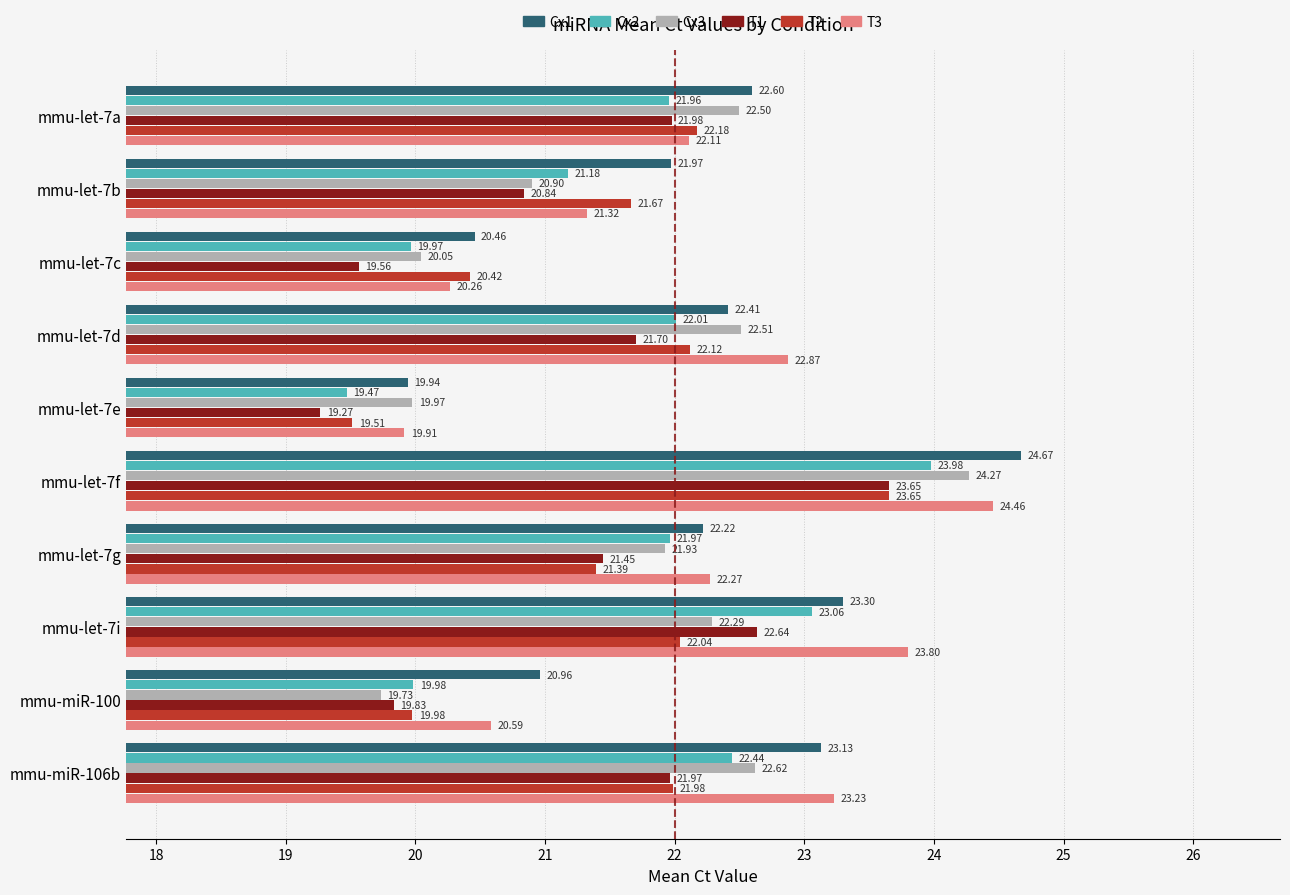

What is the sum of the Cx2 values at mmu-let-7g and mmu-let-7b?

43.1